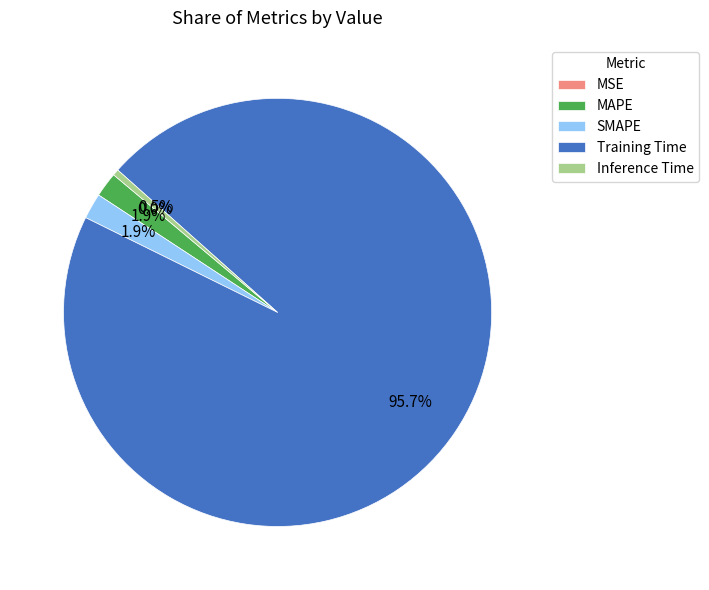

What percentage is the MAPE slice, to the nearest percent?

2%